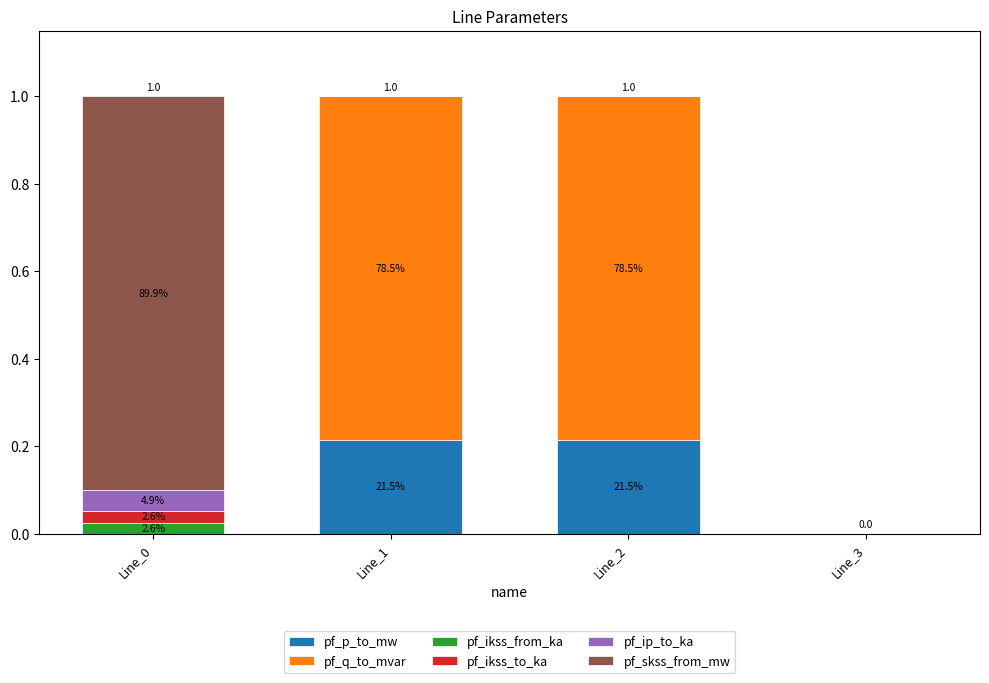

Are the bars horizontal?

No